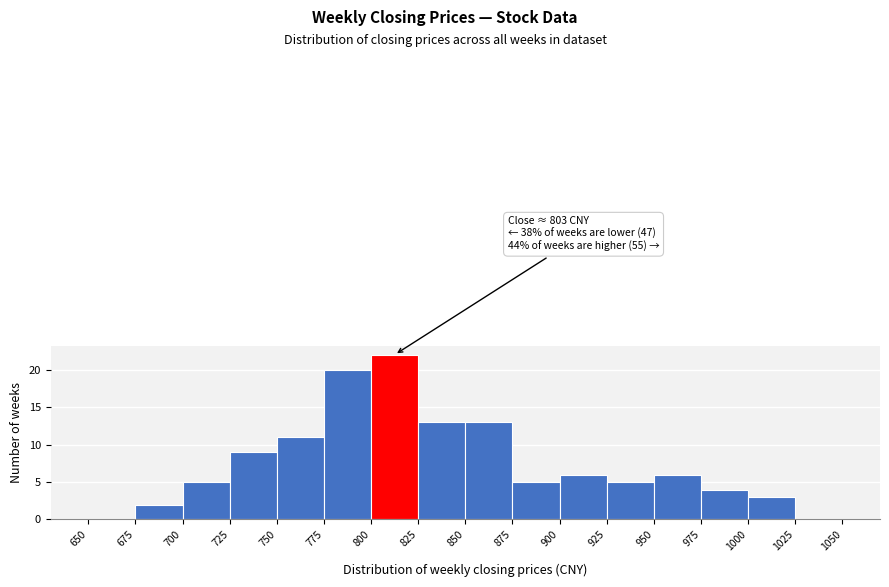

Over which range of the x-axis is the bar tallest?

800 to 825